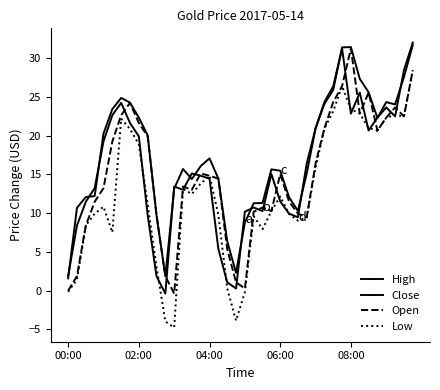

Does the chart display data point markers on the line(s)?

No